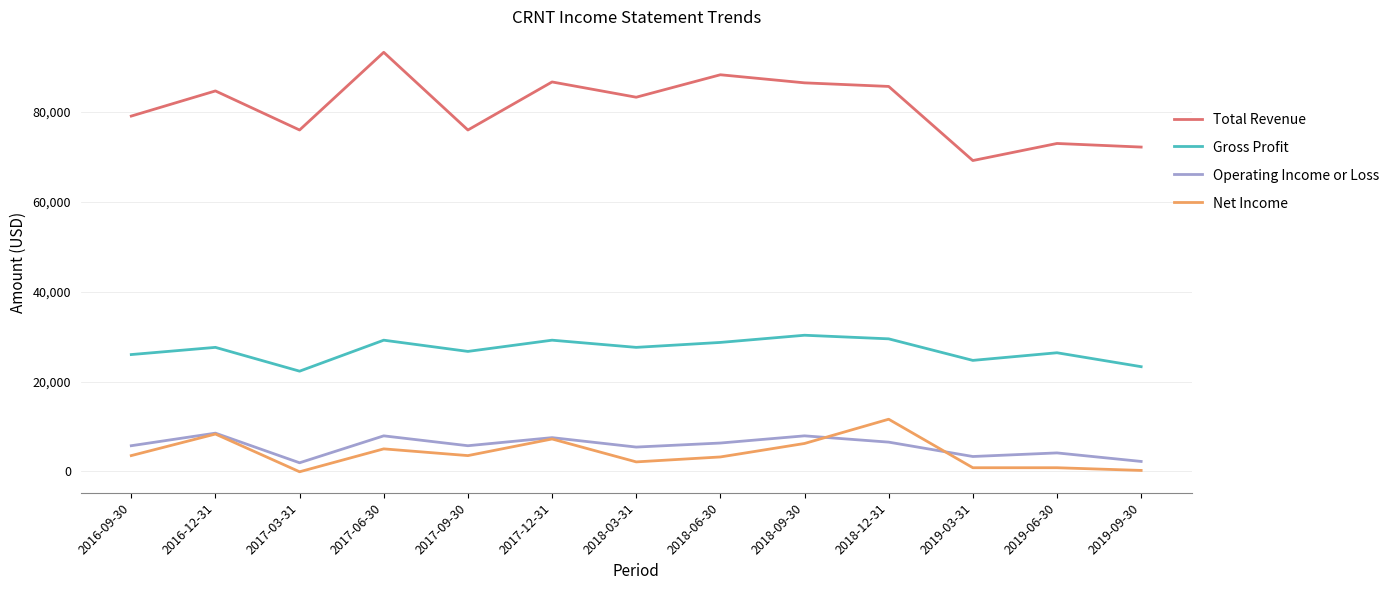

How many lines are shown in the chart?

4